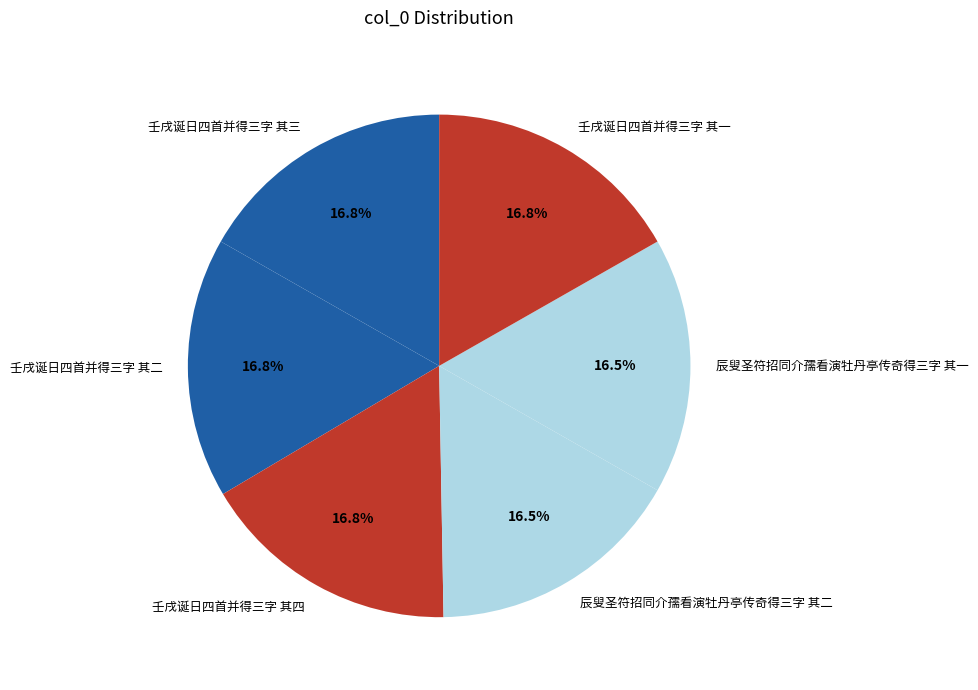

Count the number of slices in the pie.

6